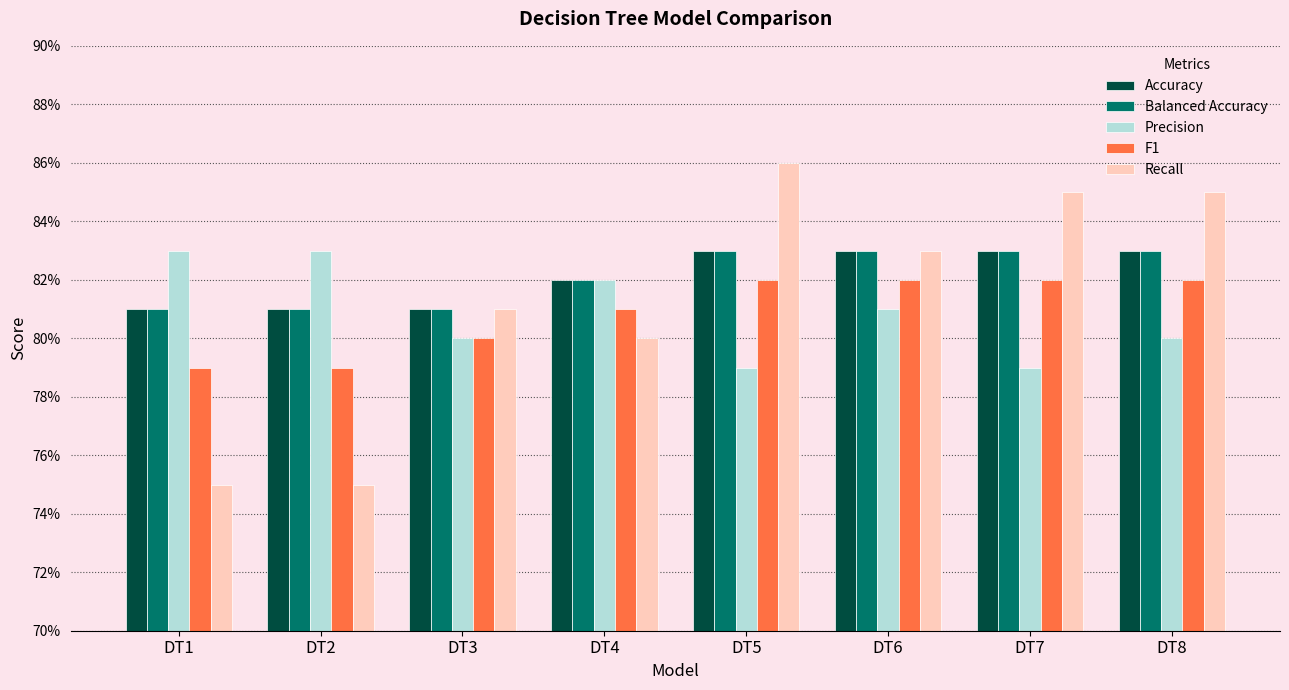

What is the average value of the Recall series?

0.8